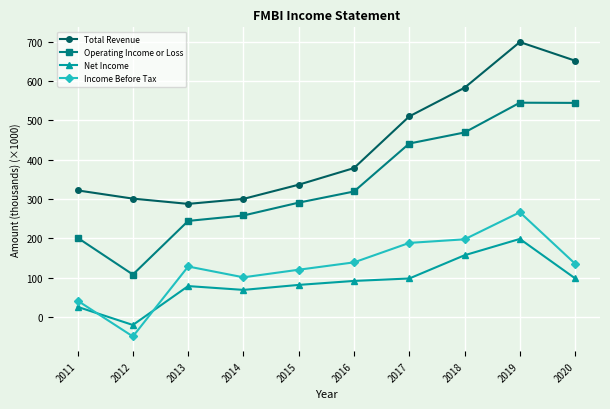

What is the total value across all series at 2015?

827.4